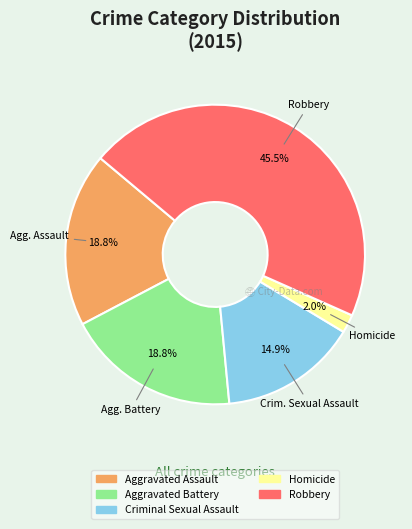

To the nearest percent, what is the average slice percentage?

20%